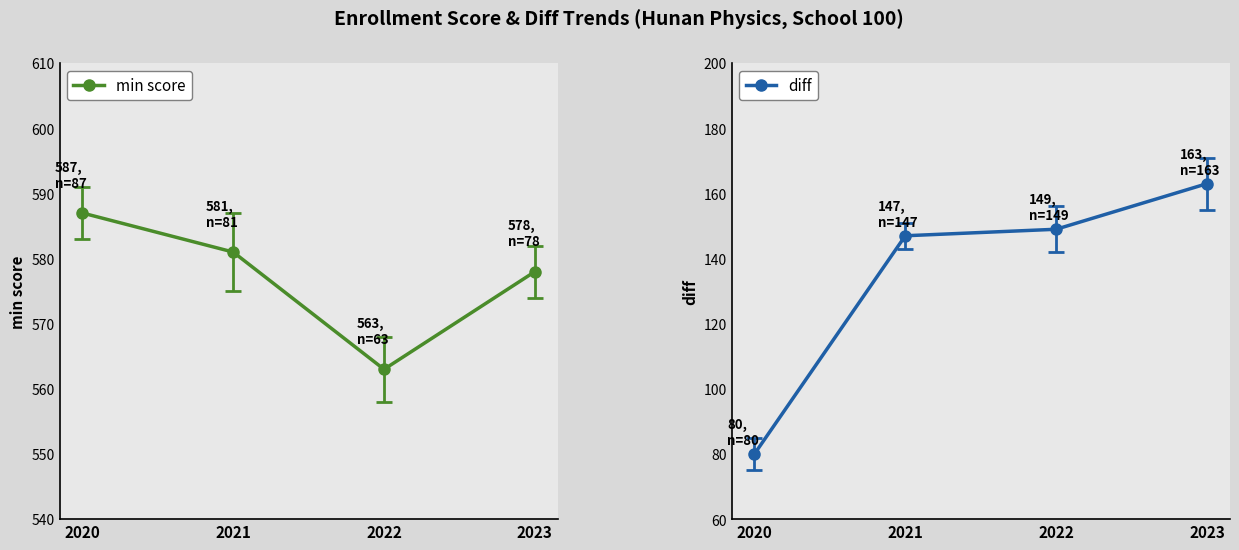

What is the average value of the diff series?

135